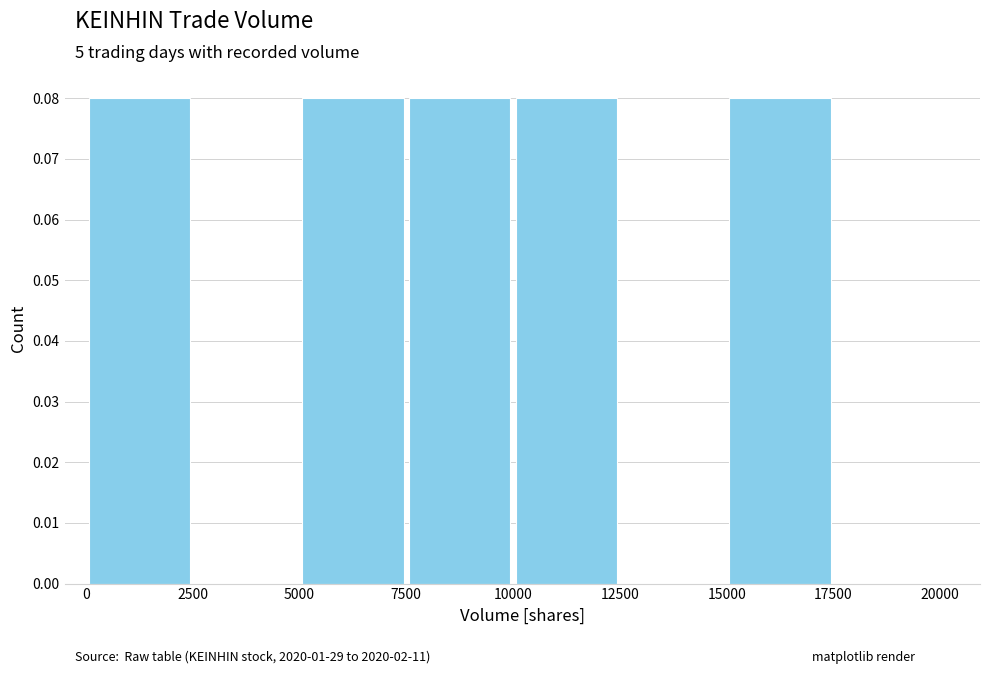

How many categories are shown in the chart?

8